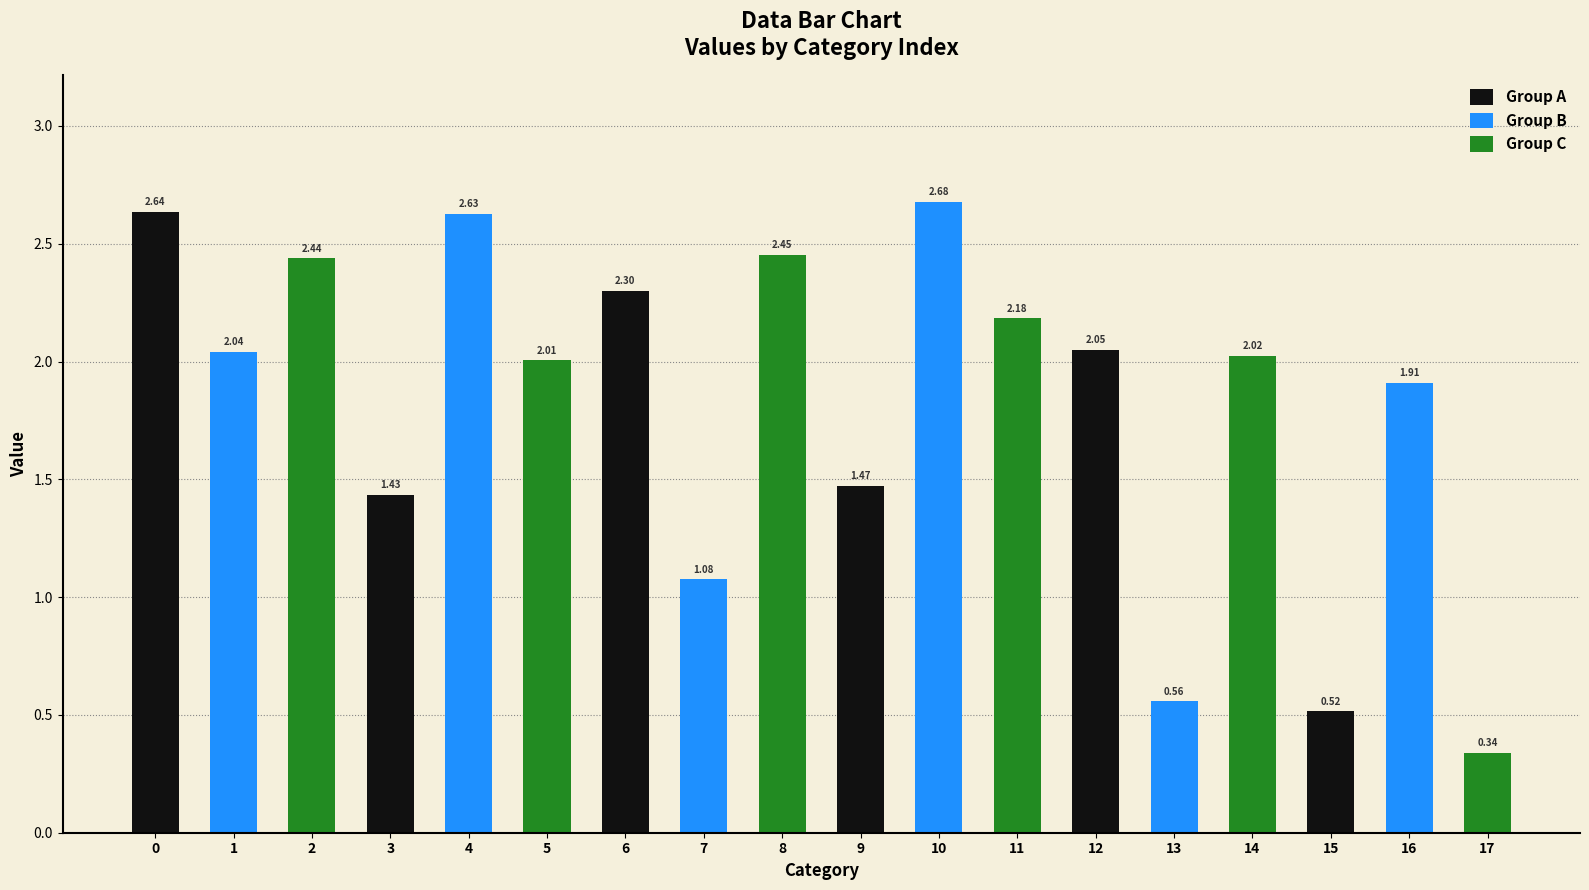

What are all the series names shown in the legend?

Group A, Group B, Group C